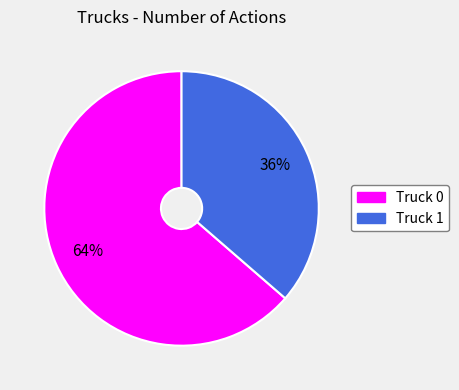

Which category has the biggest portion of the pie?

Truck 0